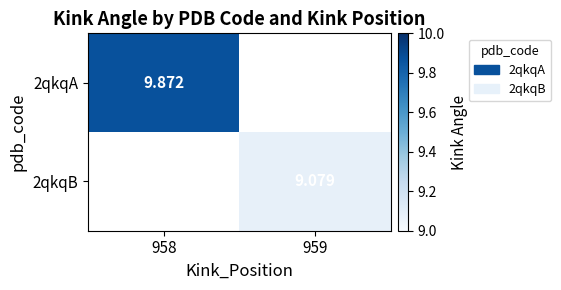

List the labels in order of 2qkqA value, largest first.

958, 959